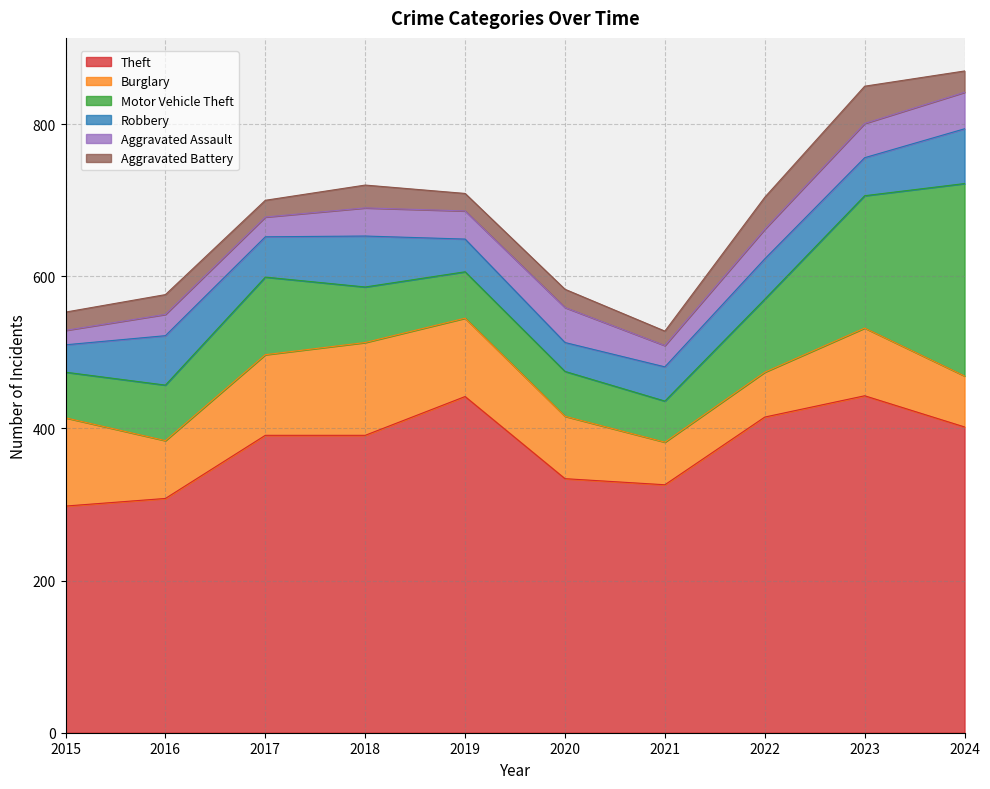

Does the chart have visible grid lines?

Yes